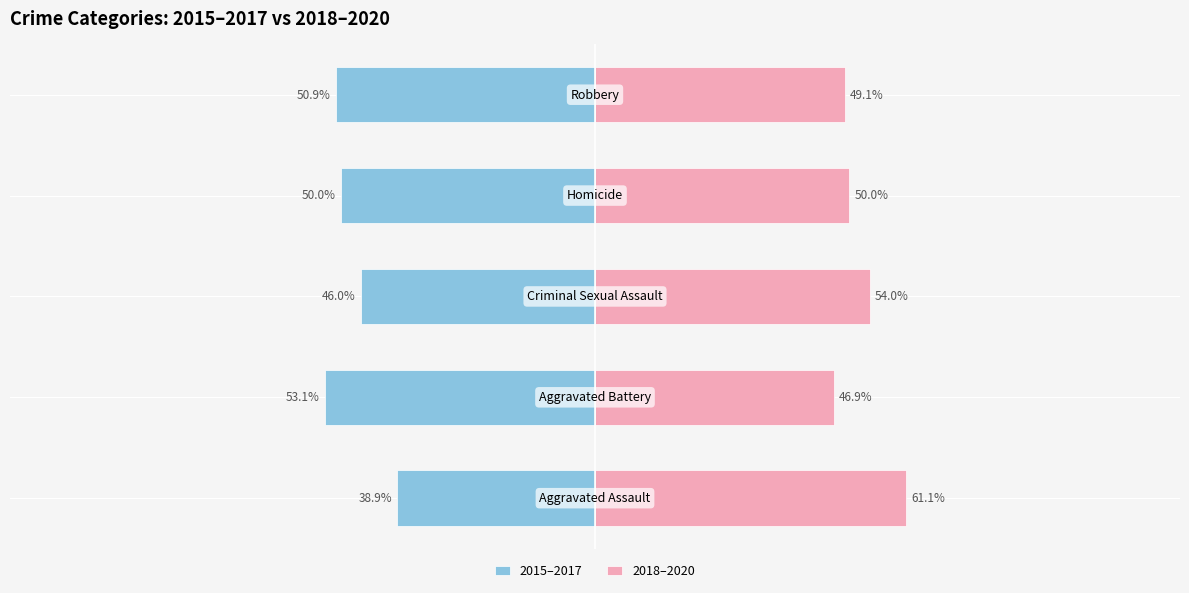

Which series has the largest total across all categories?

2018–2020